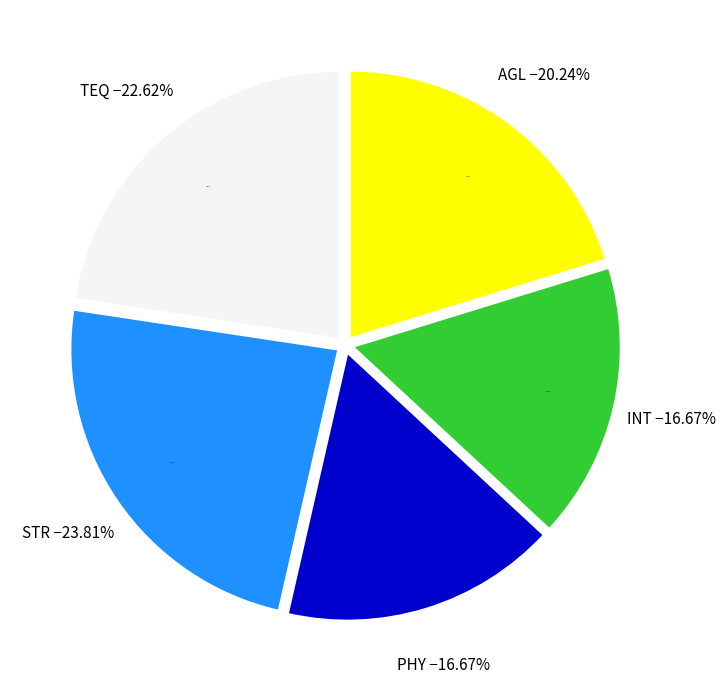

What portion of the pie excludes INT?

83.3%